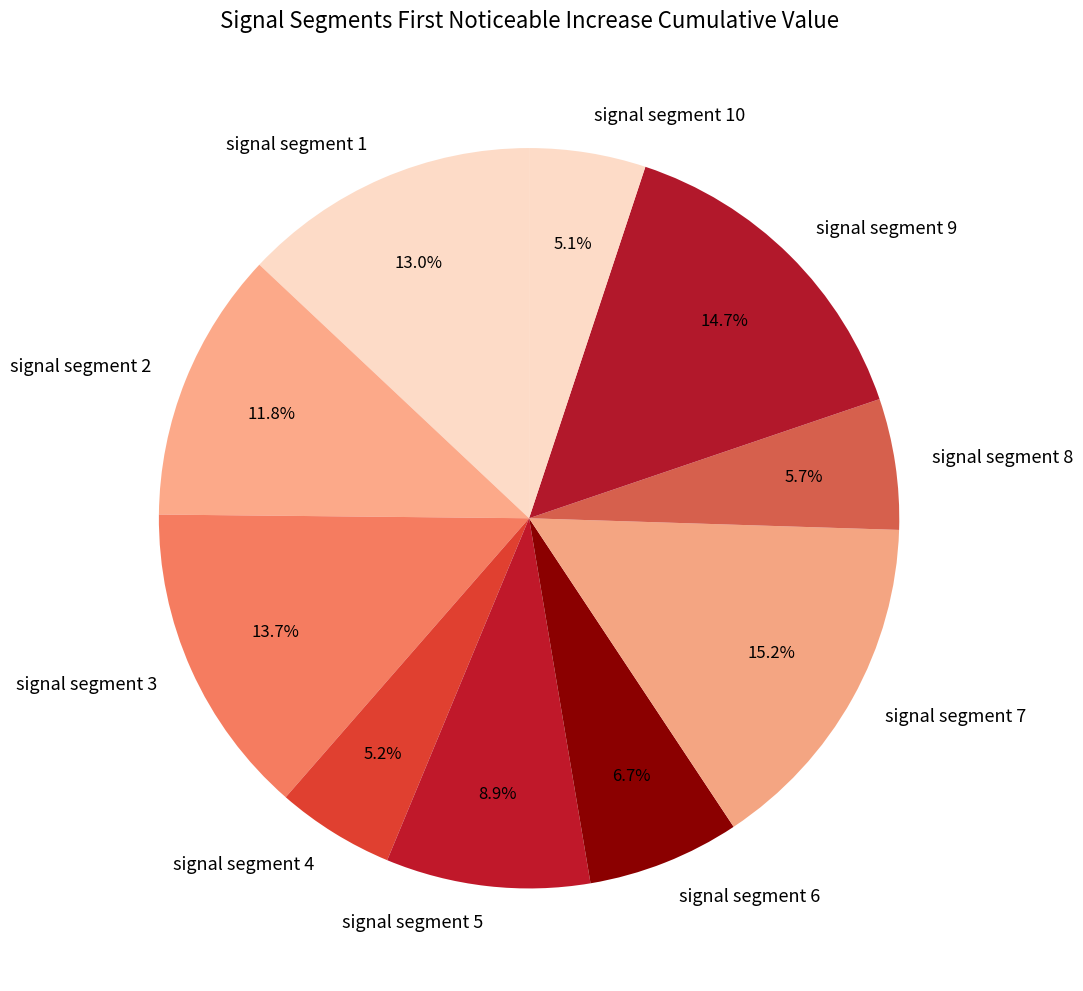

True or false: signal segment 4 accounts for 5% of the total.

True